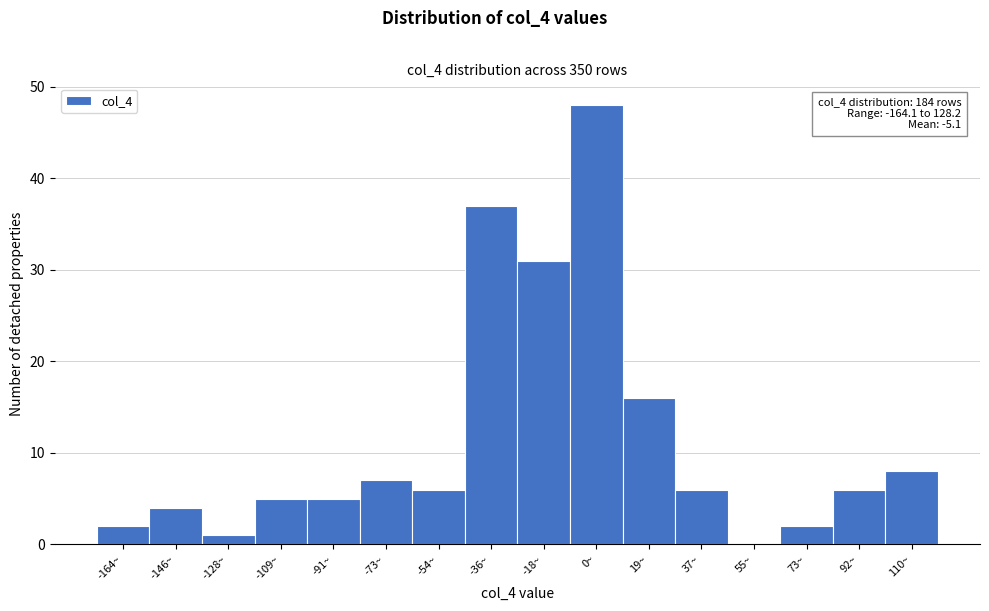

Reading right to left, extract all data points from this chart.

110~=8	92~=6	73~=2	55~=0	37~=6	19~=16	0~=48	-18~=31	-36~=37	-54~=6	-73~=7	-91~=5	-109~=5	-128~=1	-146~=4	-164~=2